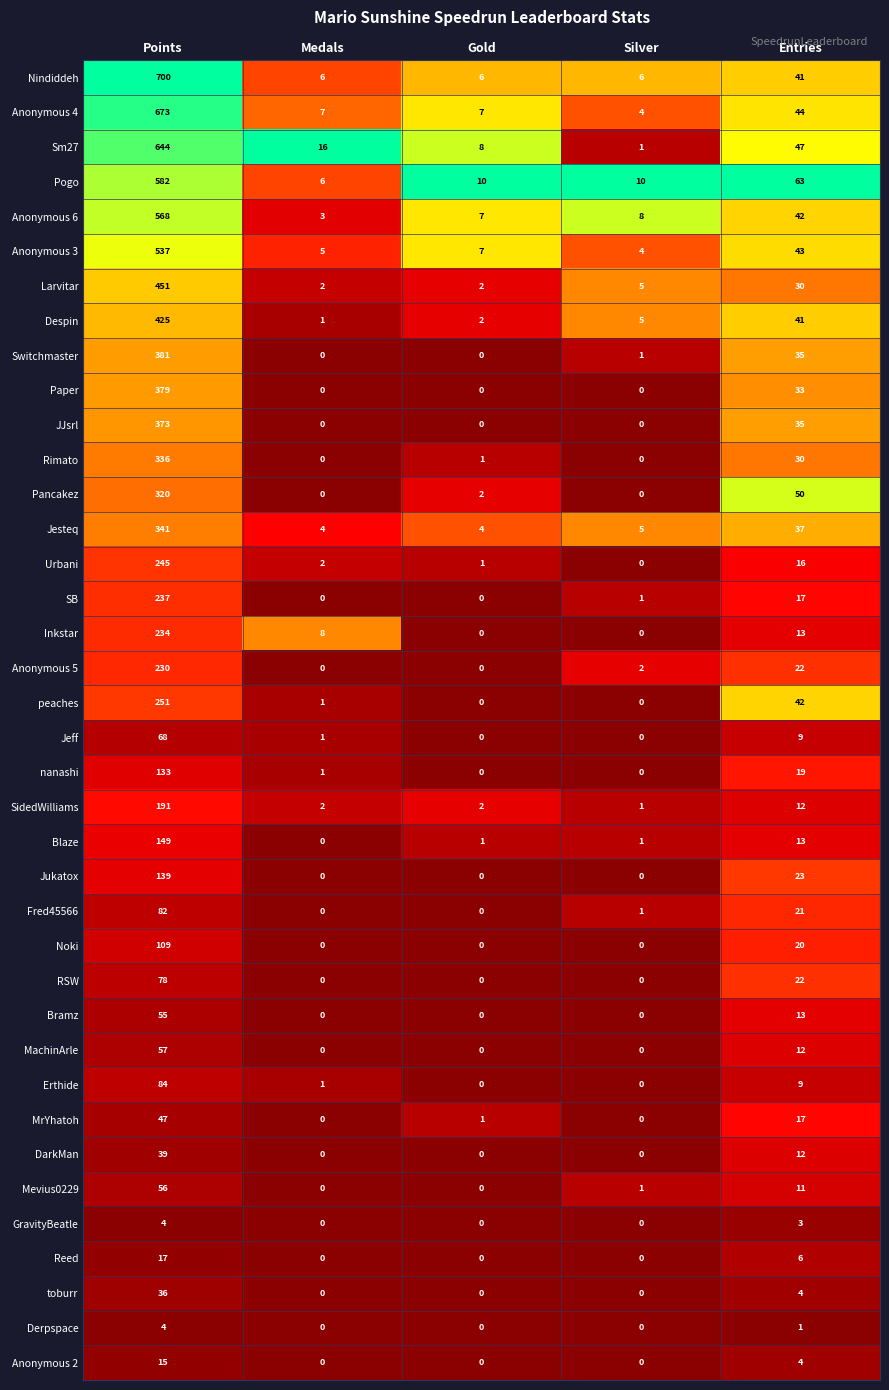

At which label is toburr closest to 18?

Entries